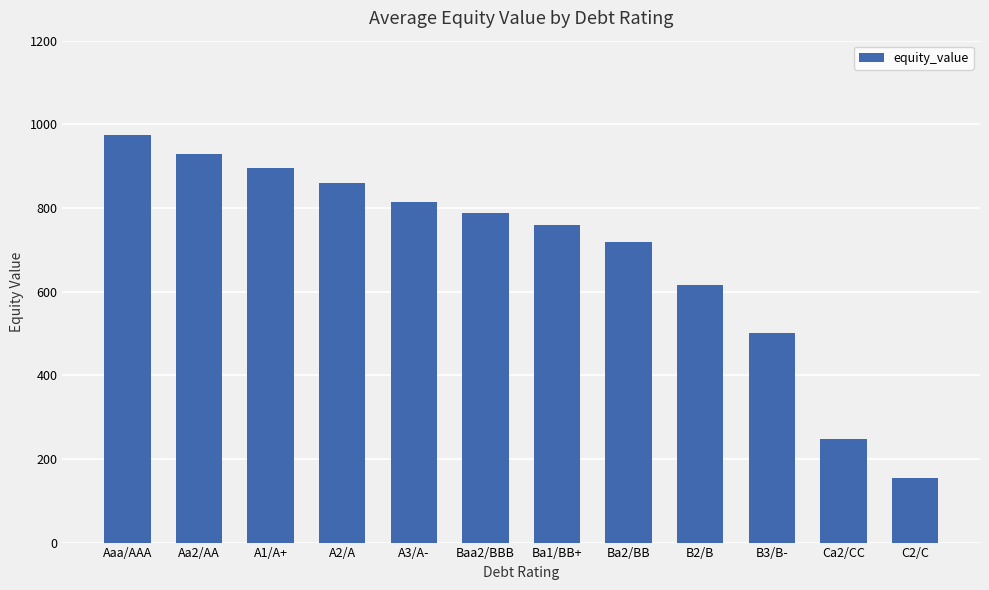

The value at Ca2/CC is 123.5. True or false?

False